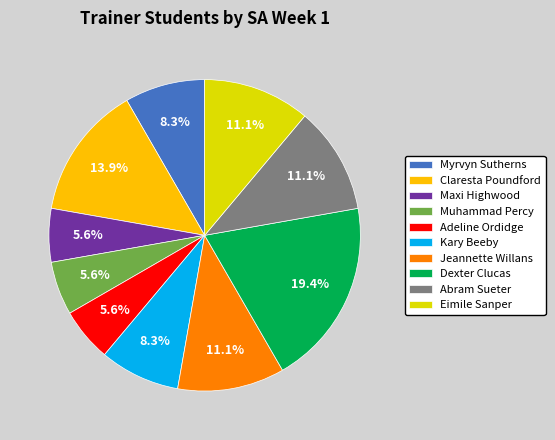

Count the number of slices in the pie.

10